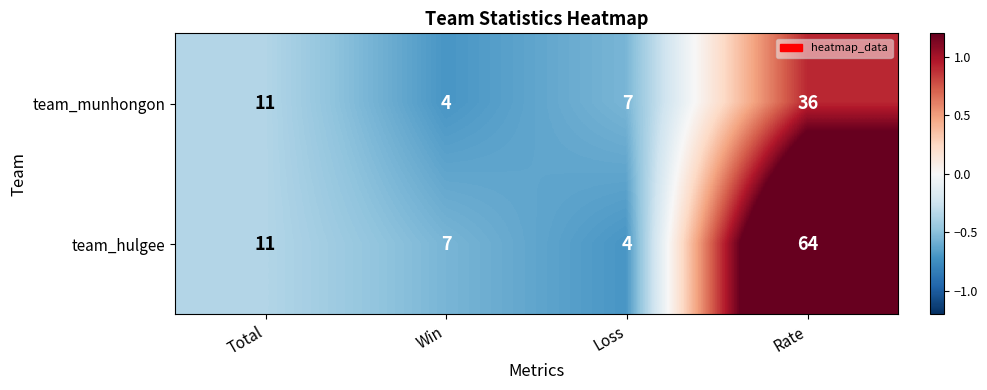

Is it true that team_munhongon equals 10 at Rate?

False